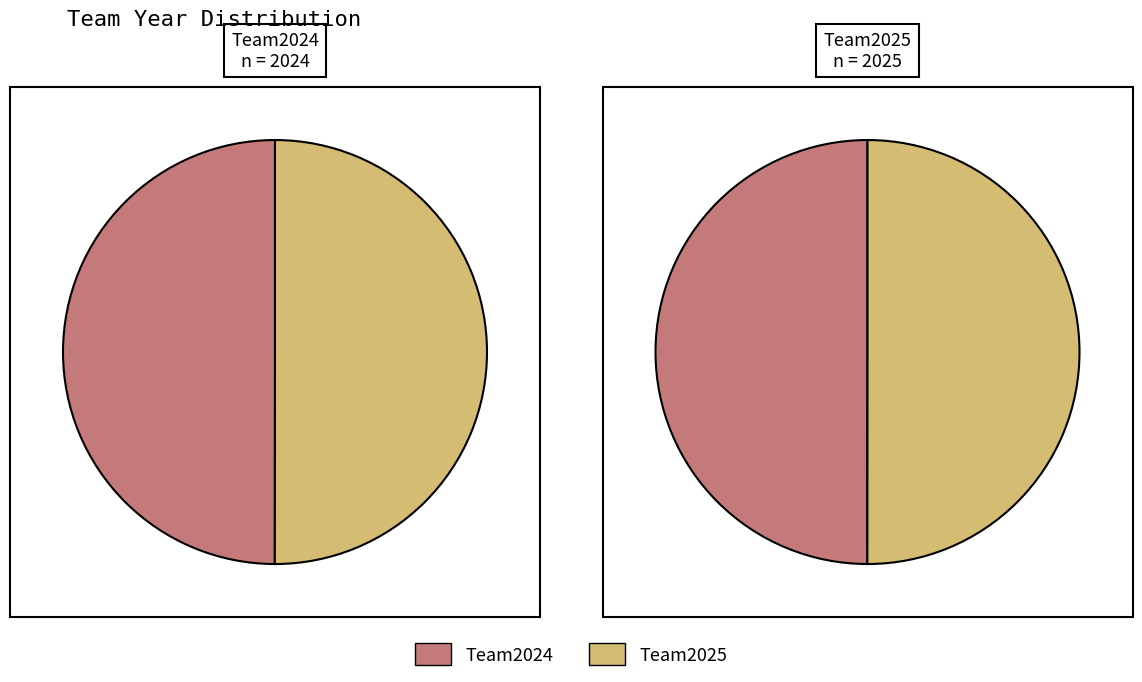

What is the change in value from Team2024 to Team2025?

+1